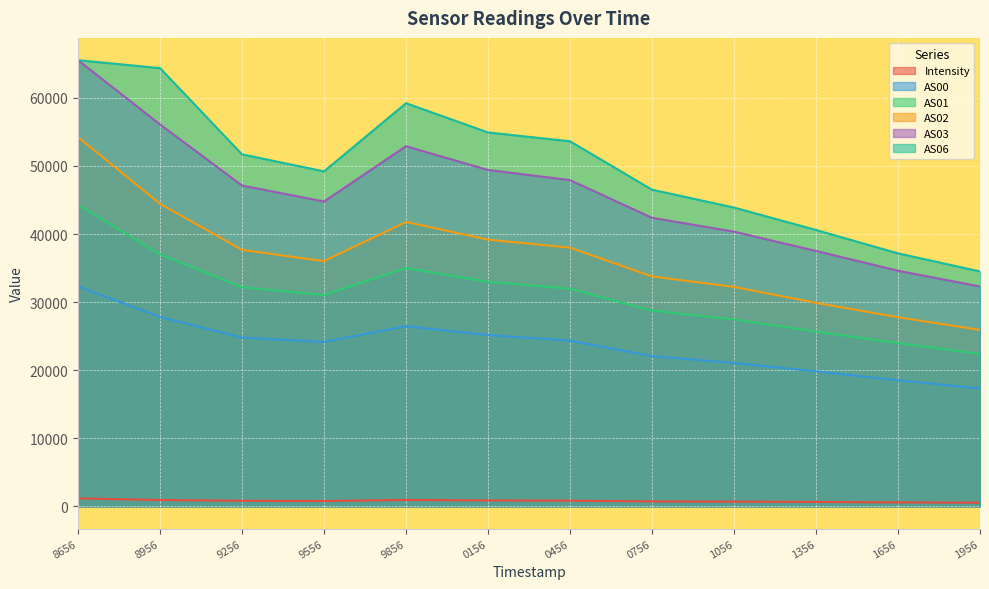

What are all the series names shown in the legend?

Intensity, AS00, AS01, AS02, AS03, AS06